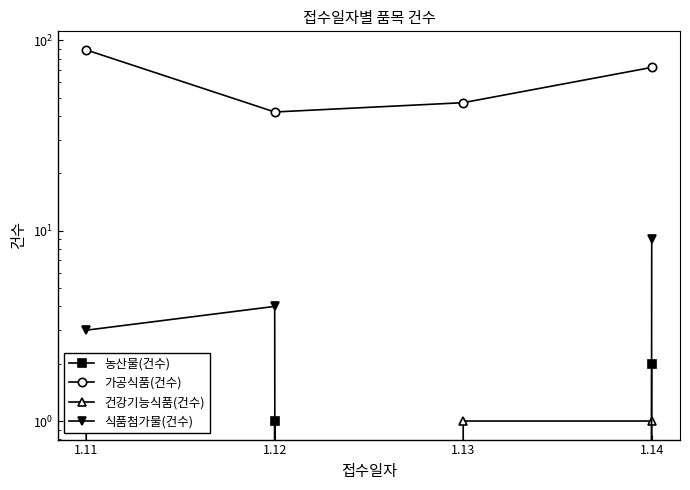

What is the sum of the 농산물(건수) values at 1.12 and 1.14?

3